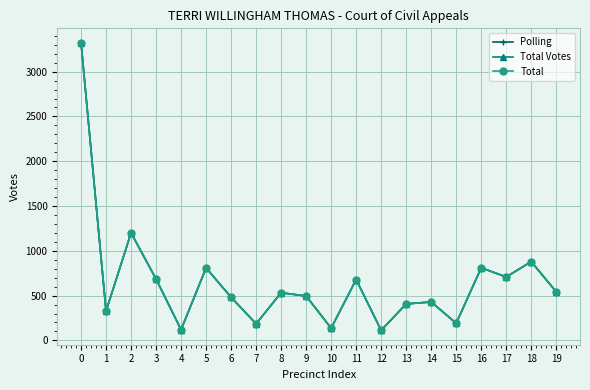

True or false: Polling and Total intersect in this chart.

False